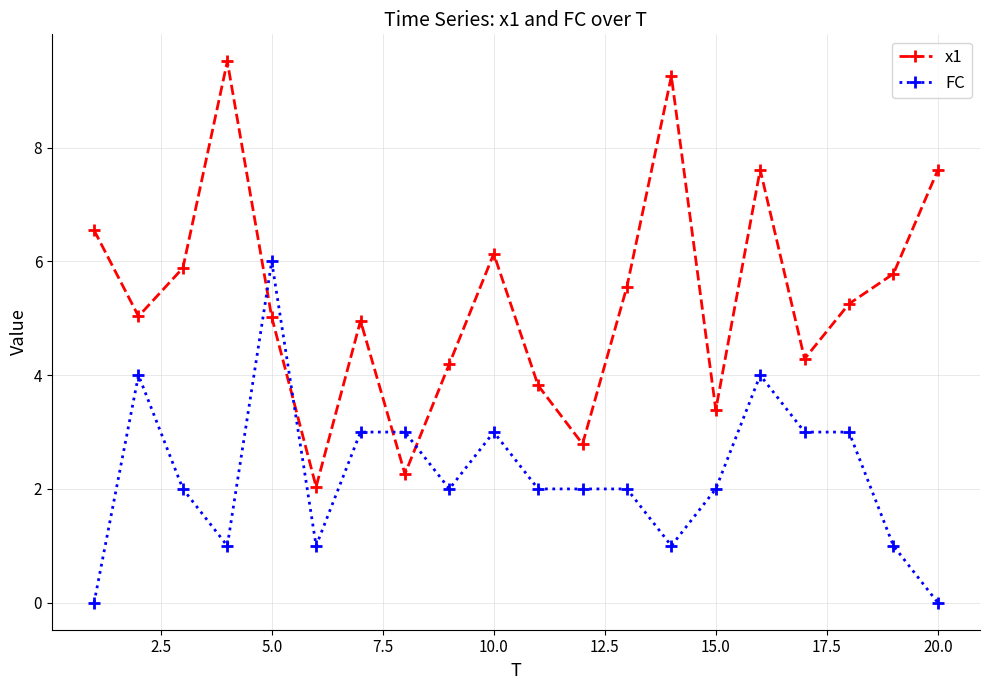

Rank the series by their average value, from lowest to highest.

FC, x1